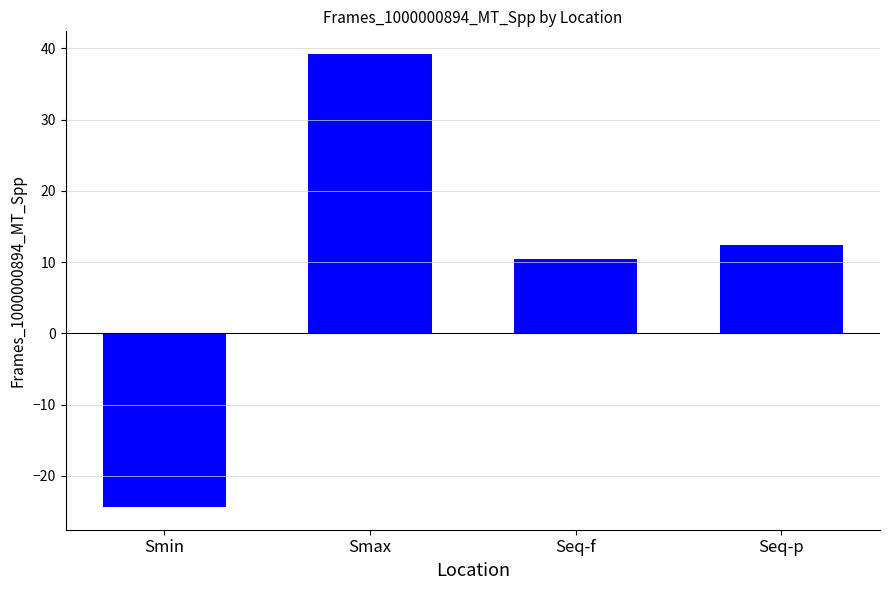

Which label corresponds to the smallest value in the chart?

Smin